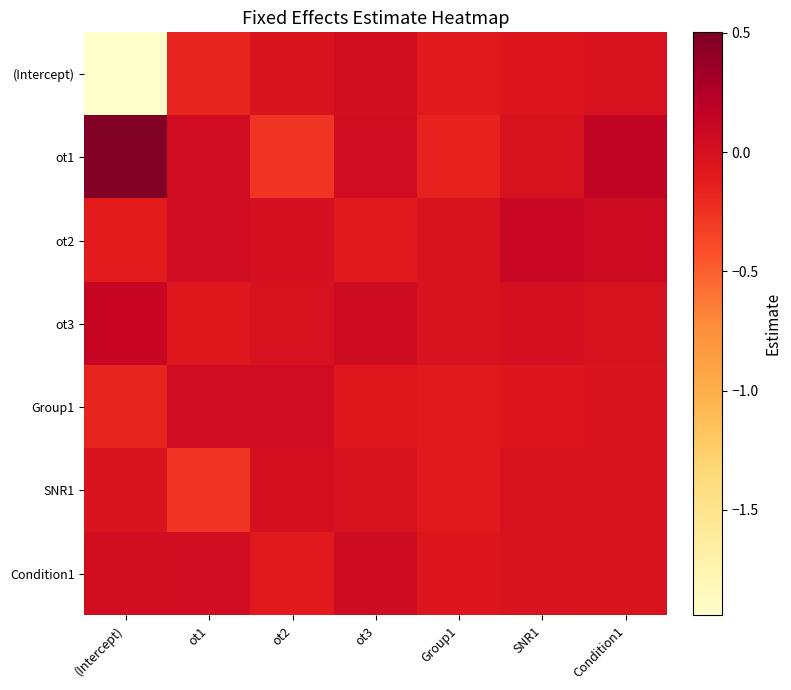

Between Group1 and ot1, which is larger?

Group1